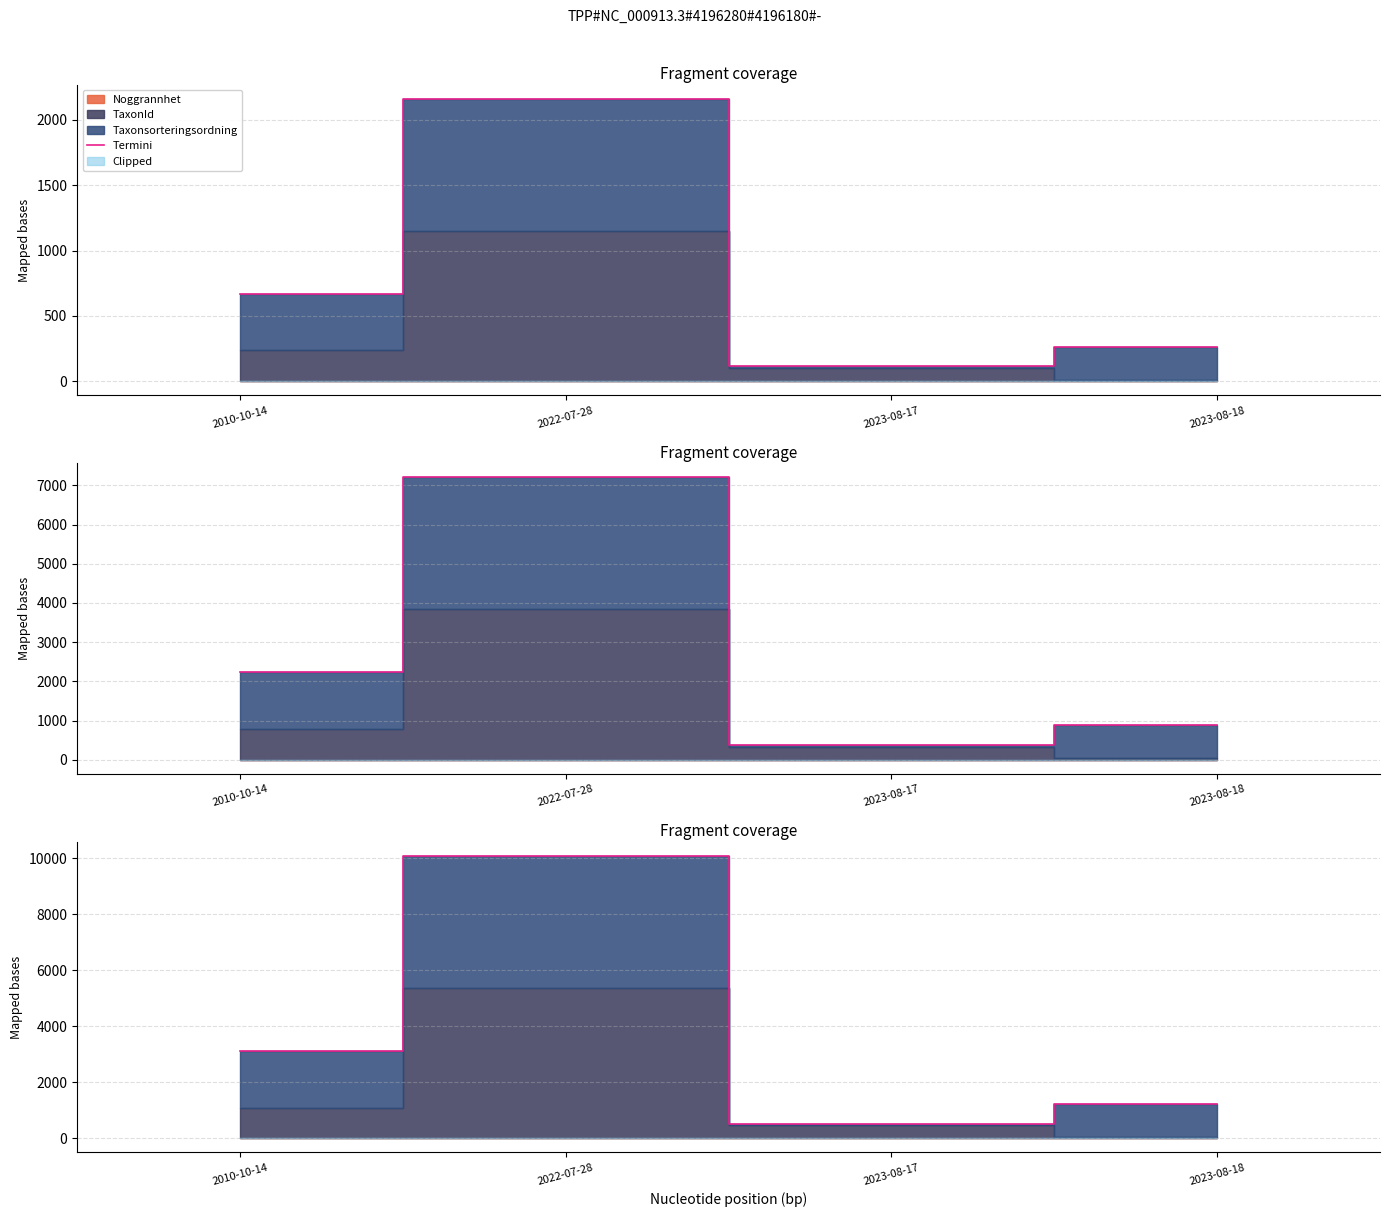

Where is the first local maximum?

2022-07-28